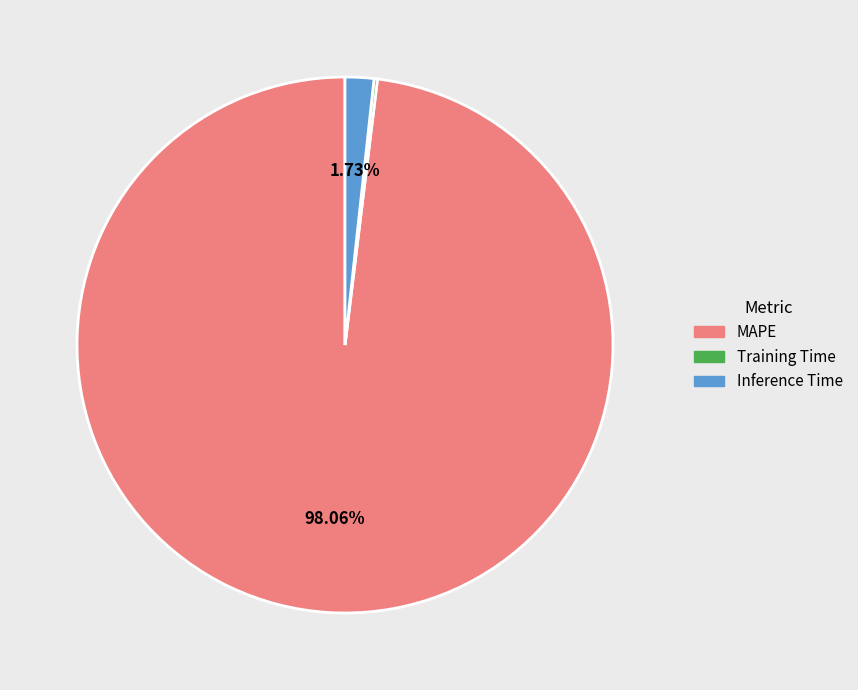

To the nearest percent, what is the combined percentage of Inference Time and MAPE?

100%